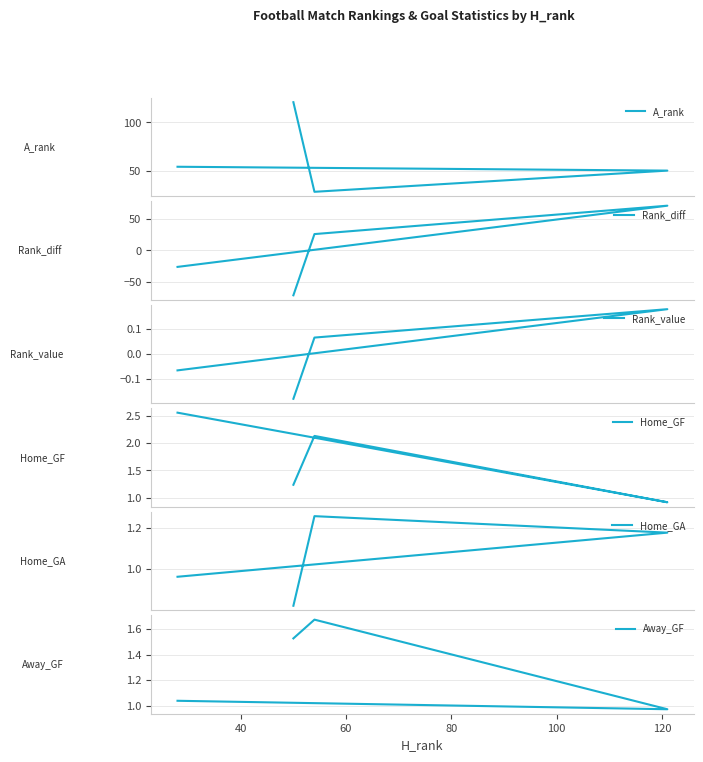

At how many categories does at least one series exceed 50?

3